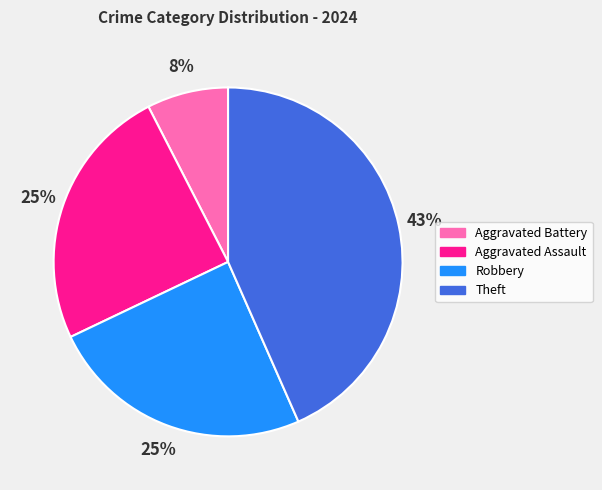

What is the smallest slice in the pie chart?

Aggravated Battery